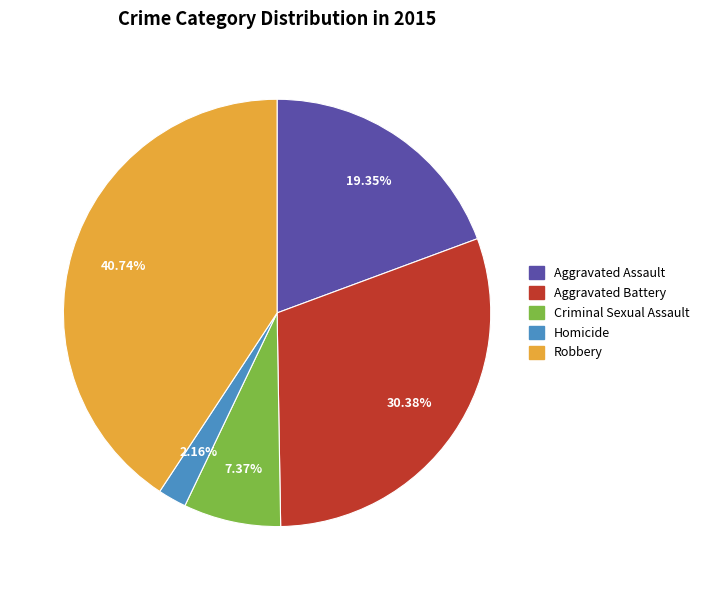

What is the smallest slice in the pie chart?

Homicide